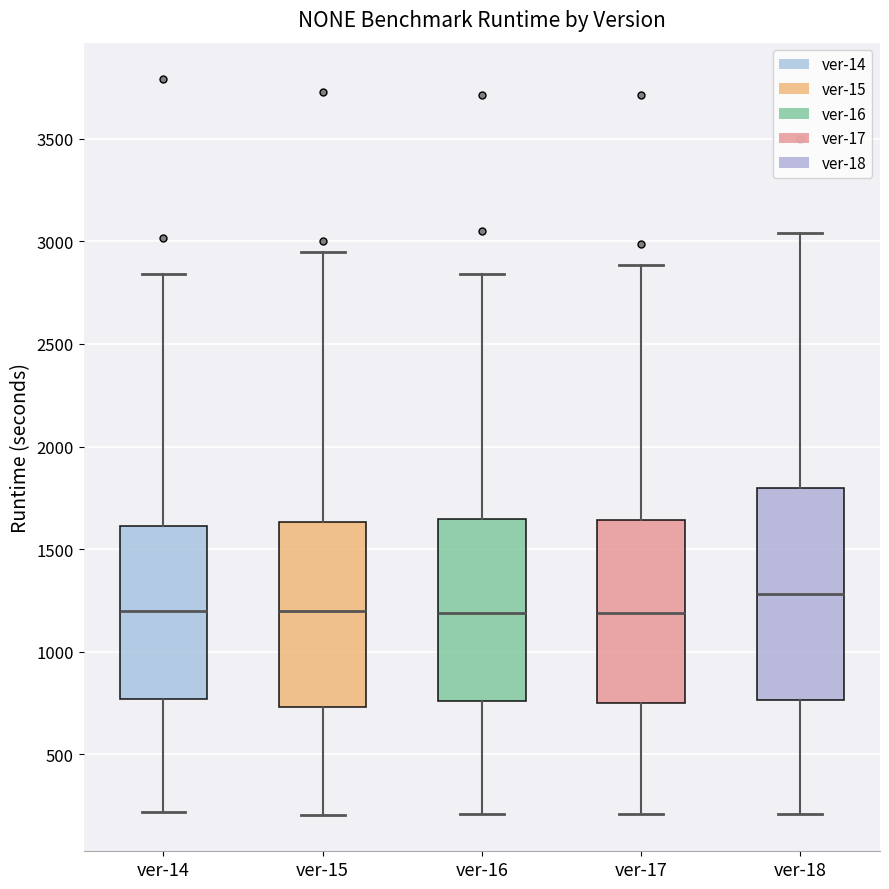

Which box is the tallest, from its lower edge to its upper edge?

ver-18